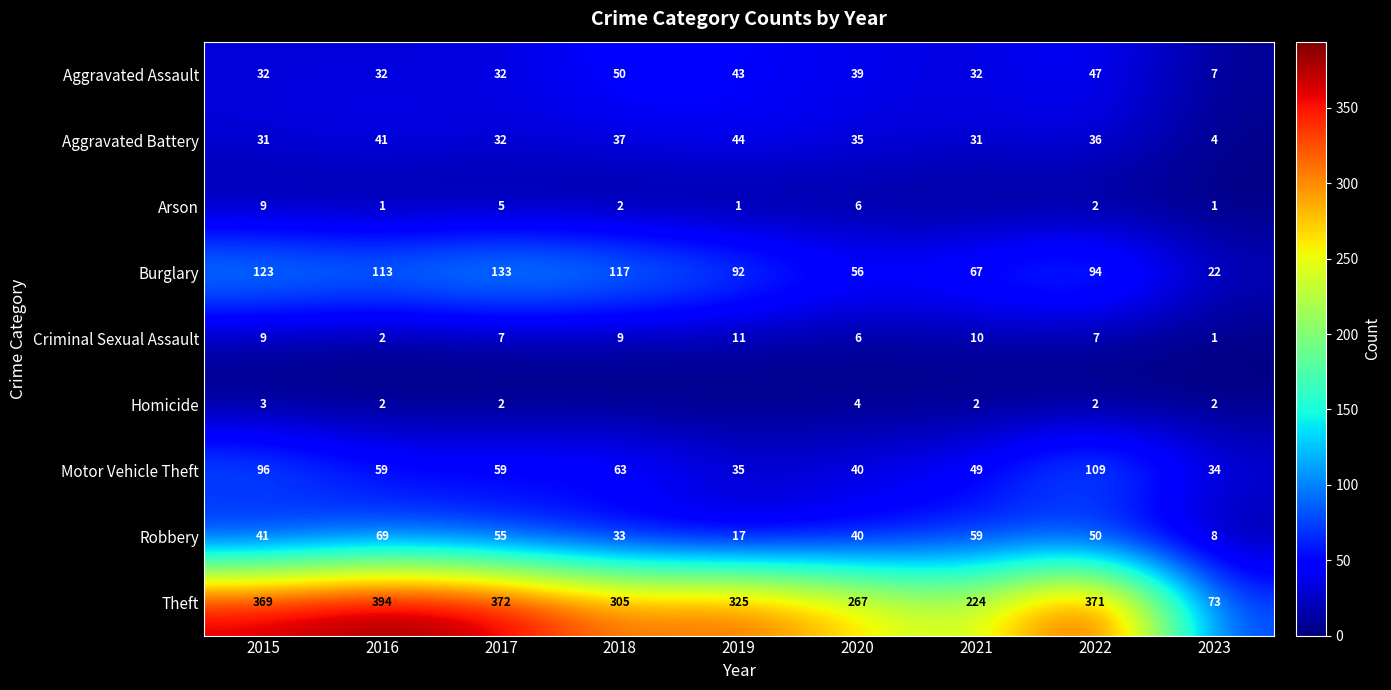

What is the spread (max minus min) of values at 2016?

393